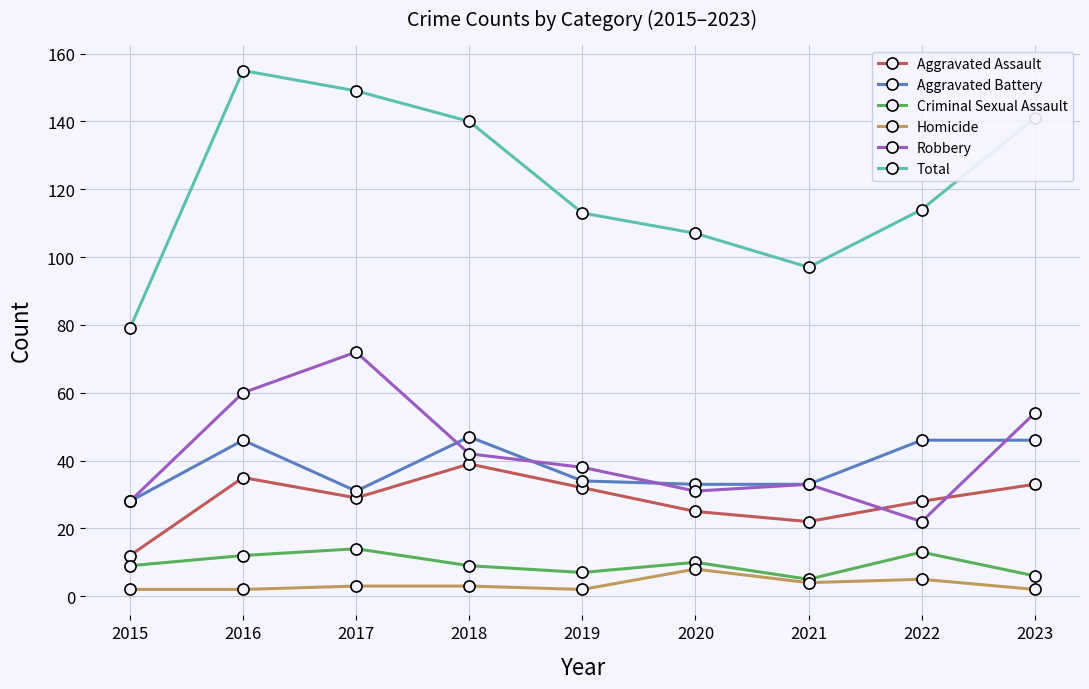

True or false: Robbery has a value of 72 at 2017.

True